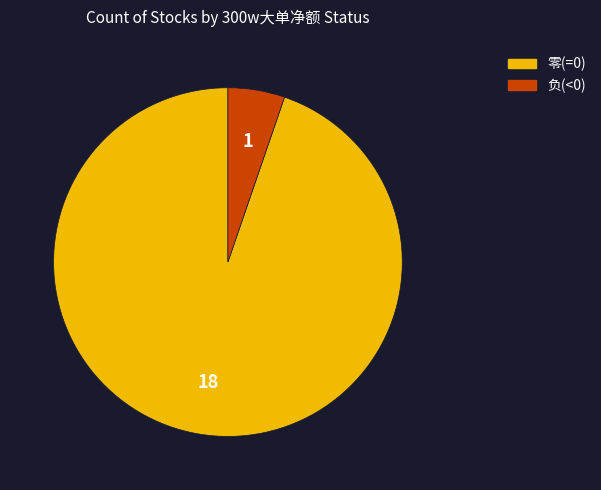

Which slice is the smallest?

负(<0)